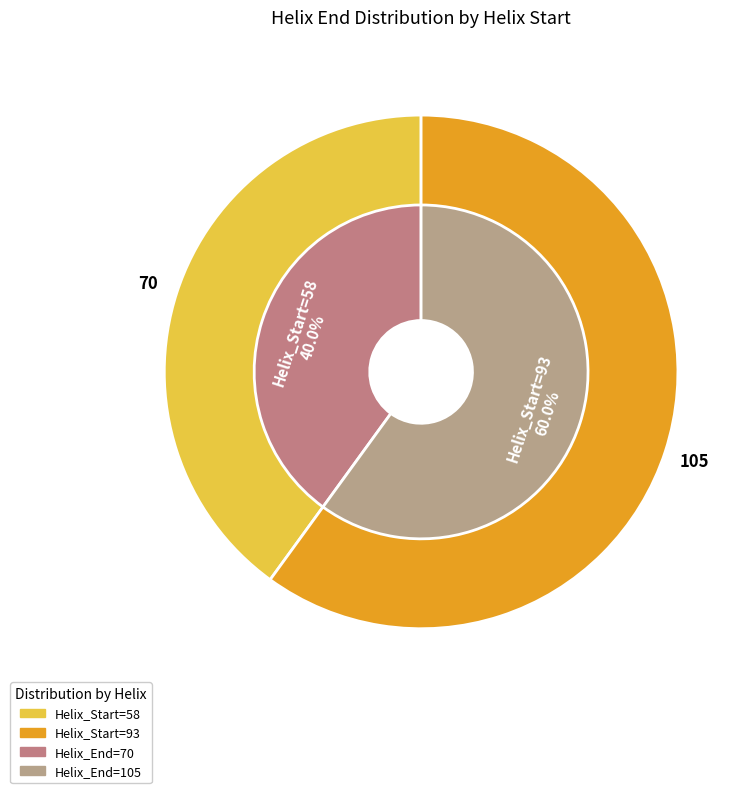

Is 58 the majority of the pie?

No